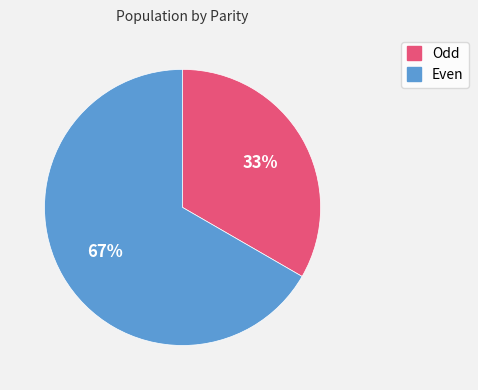

Which slice is the largest?

Even